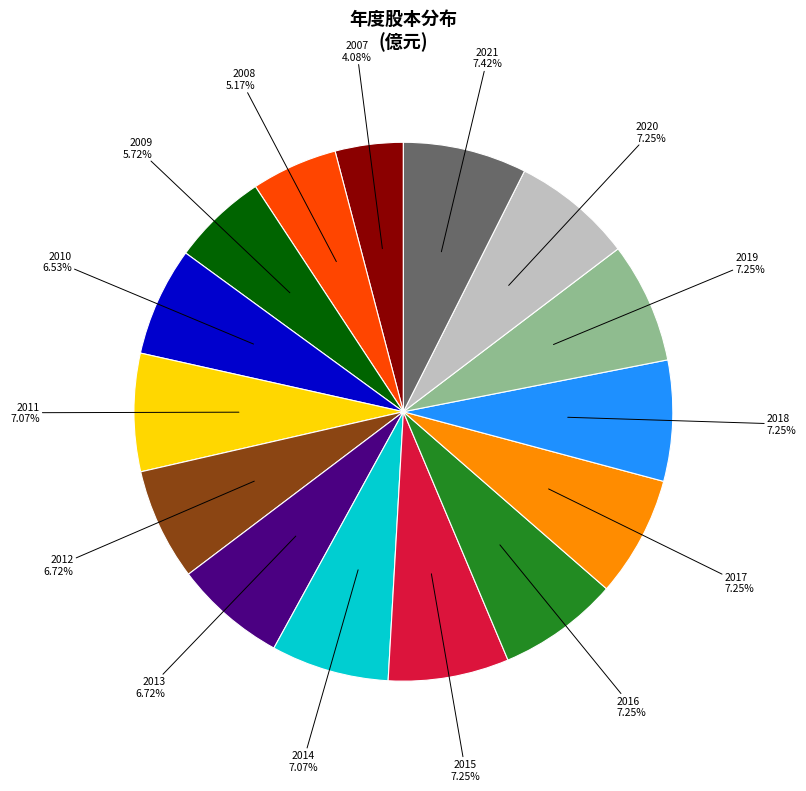

The 2009 slice represents 19% of the pie. True or false?

False